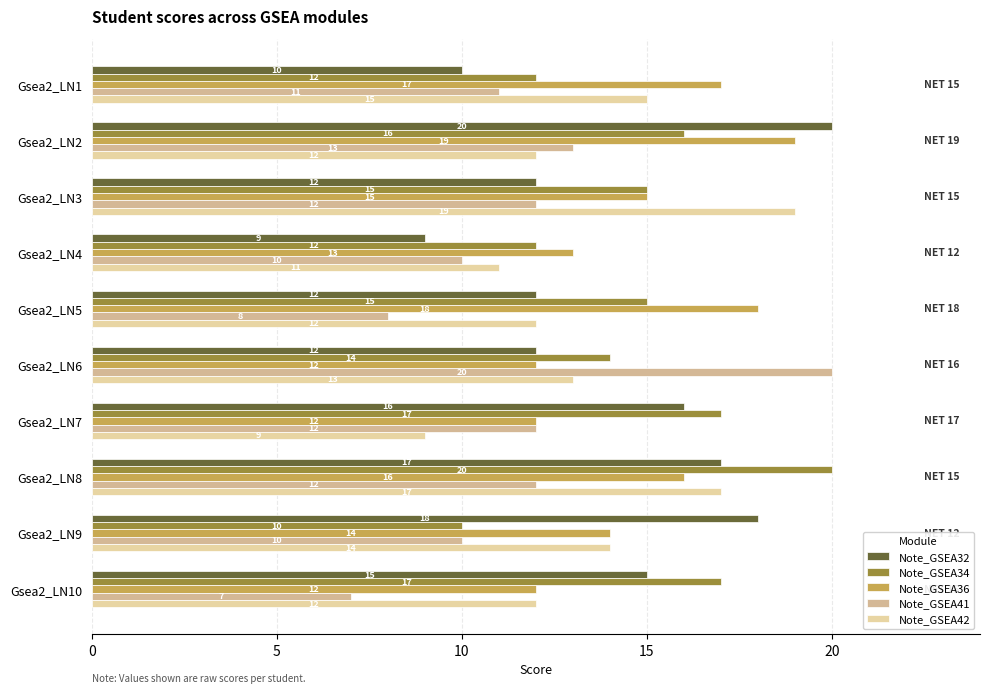

At which category is the sum across all series the highest?

Gsea2_LN8